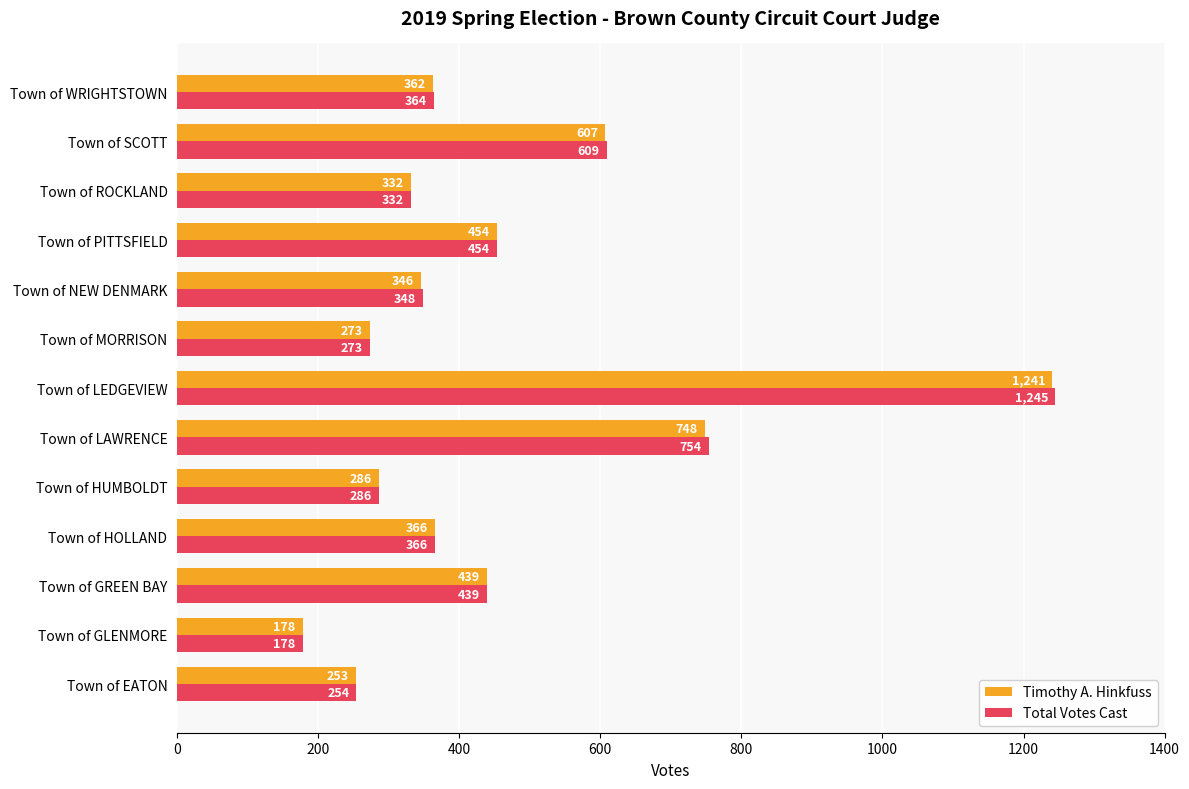

Is it true that Timothy A. Hinkfuss equals 366 at Town of HOLLAND?

True